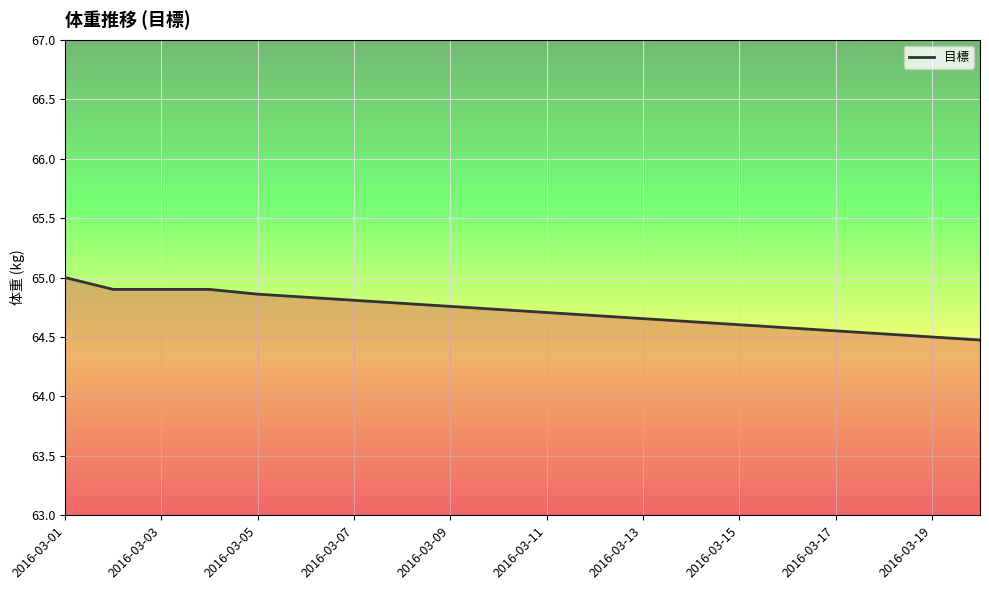

What is the difference between the maximum and minimum values?

0.5